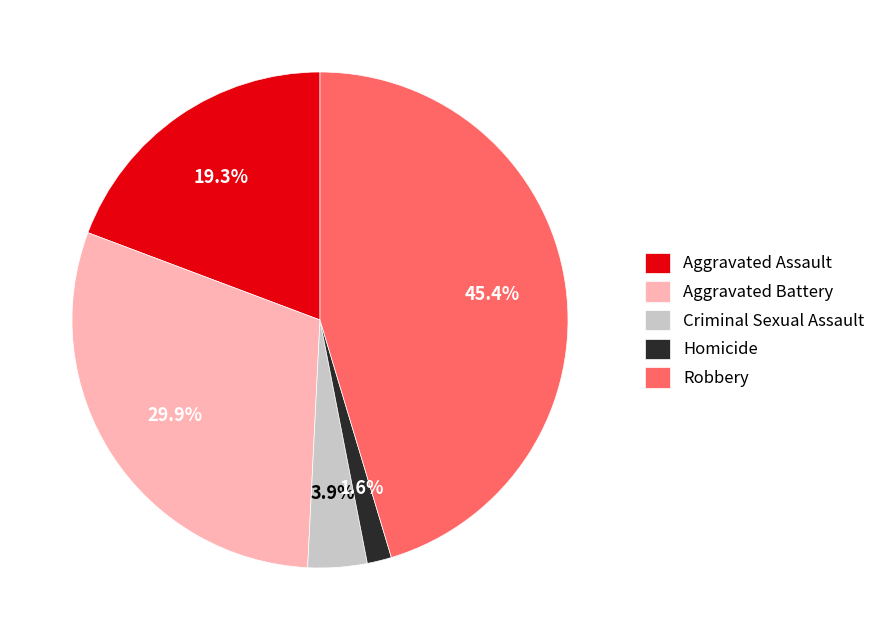

Rank the categories by value from lowest to highest.

Homicide, Criminal Sexual Assault, Aggravated Assault, Aggravated Battery, Robbery